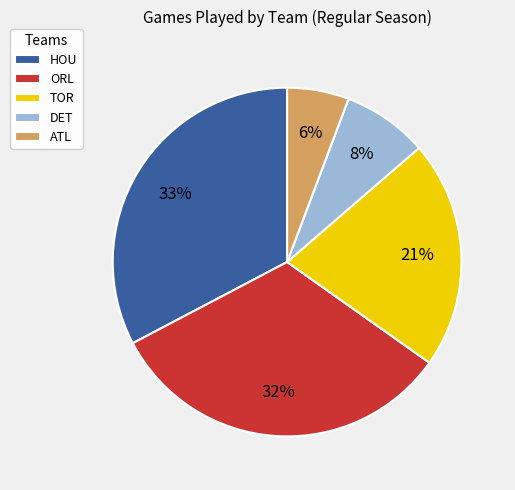

How many segments does this pie chart have?

5